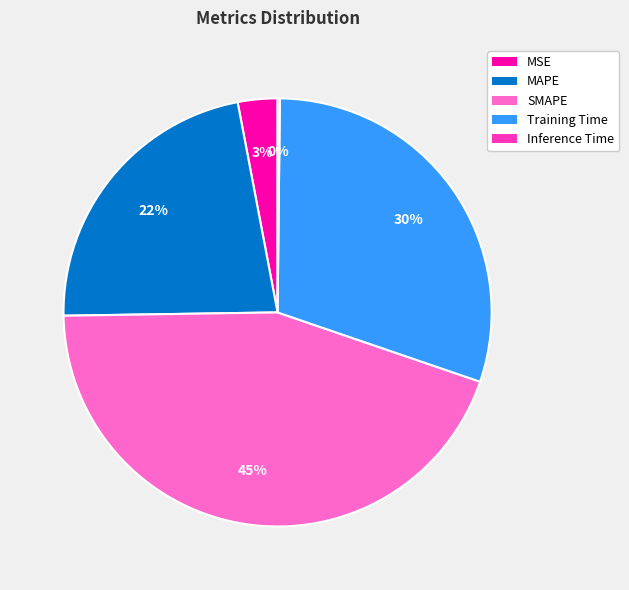

True or false: SMAPE accounts for 32% of the total.

False